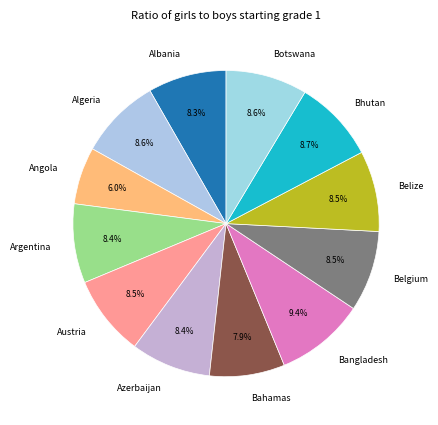

Between Austria and Bangladesh, which is larger?

Bangladesh